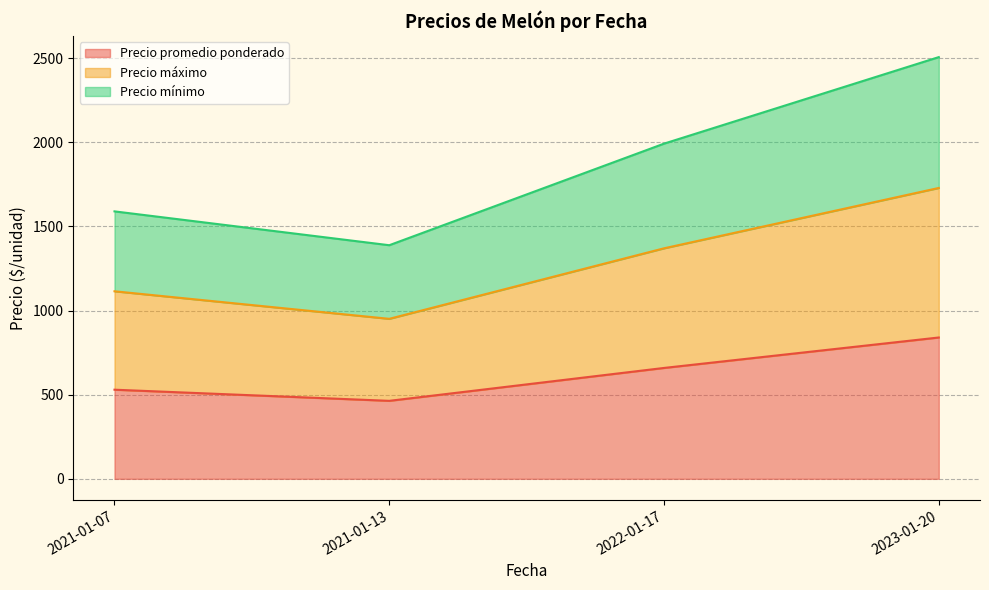

Where is the first local minimum for Precio mínimo?

2021-01-13